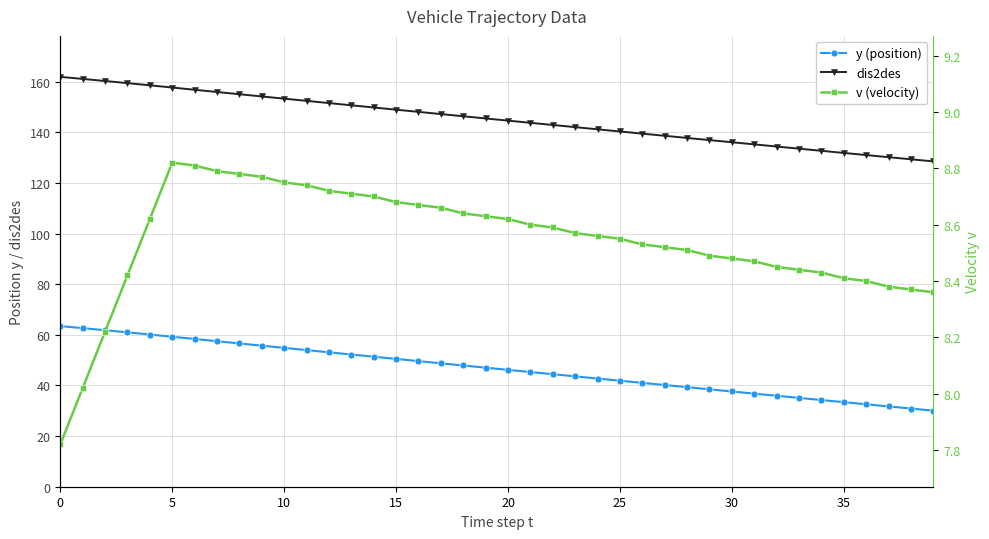

At how many categories does at least one series exceed 79?

40